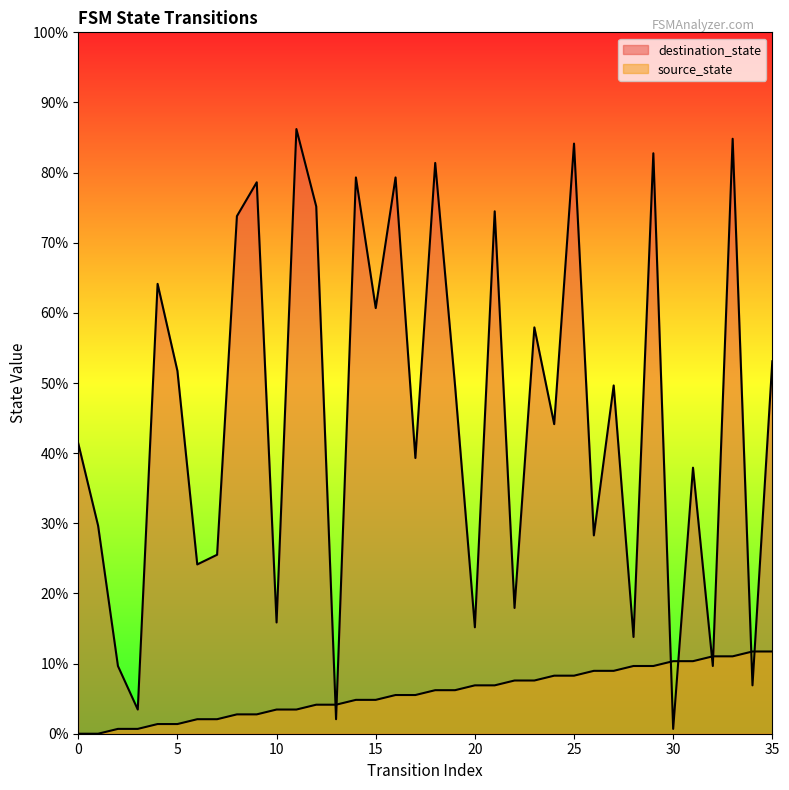

At which category does the chart reach its peak across all series?

11